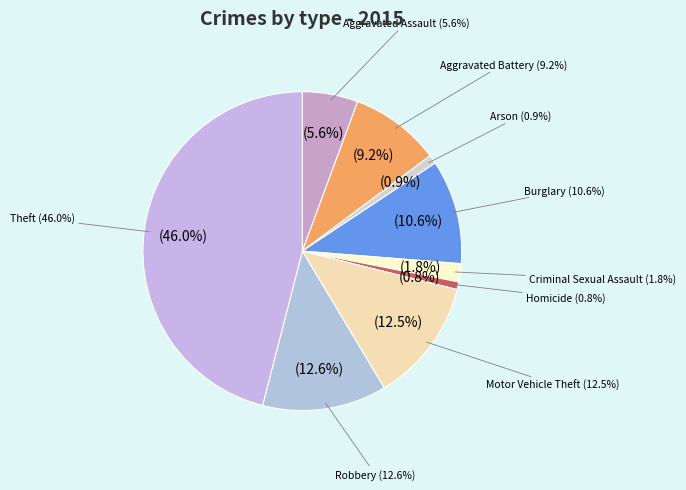

What is the ratio of the value at Aggravated Assault to the value at Criminal Sexual Assault?

3.1